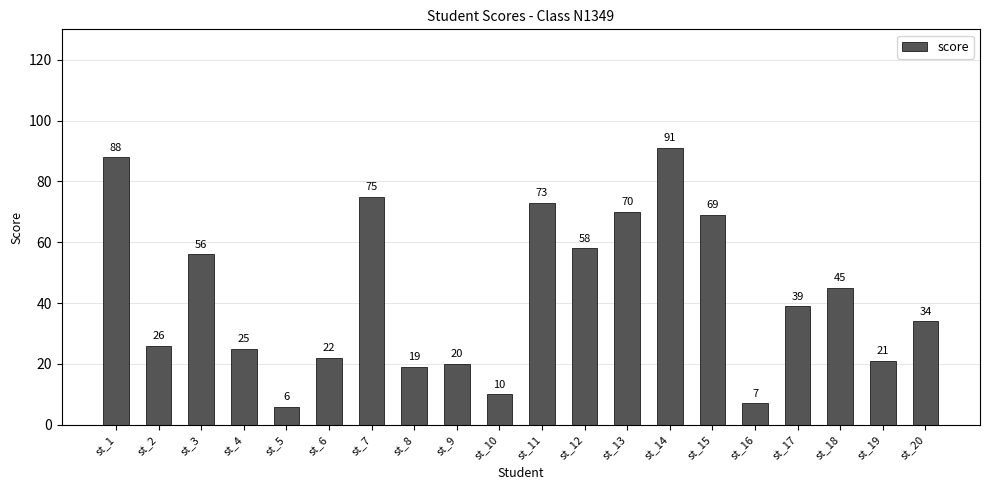

Between st_9 and st_12, which is larger?

st_12